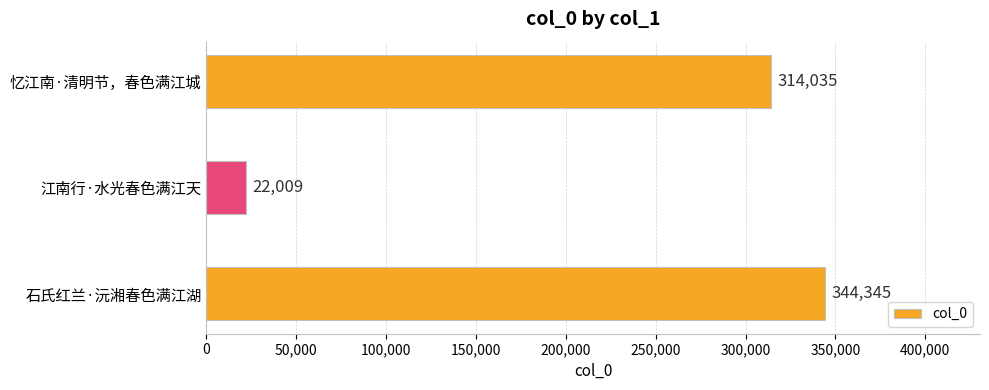

Approximately how many times larger is the value at 石氏红兰·沅湘春色满江湖 compared to 忆江南·清明节，春色满江城?

1.1